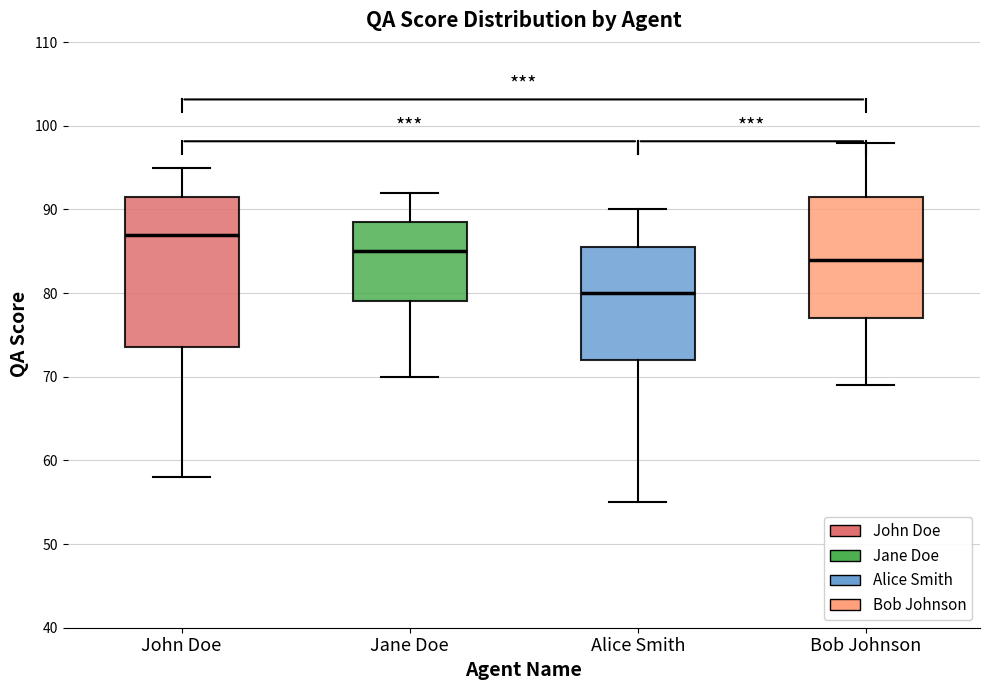

Which box is the tallest, from its lower edge to its upper edge?

John Doe